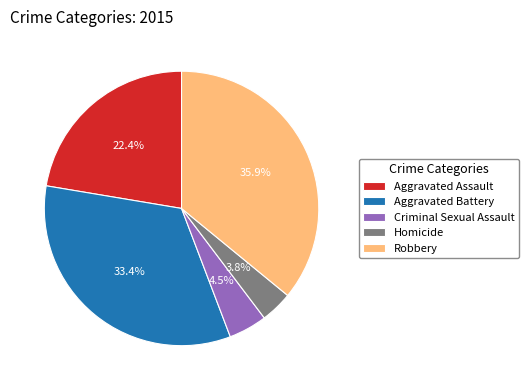

Does Aggravated Battery account for over 50% of the chart?

No